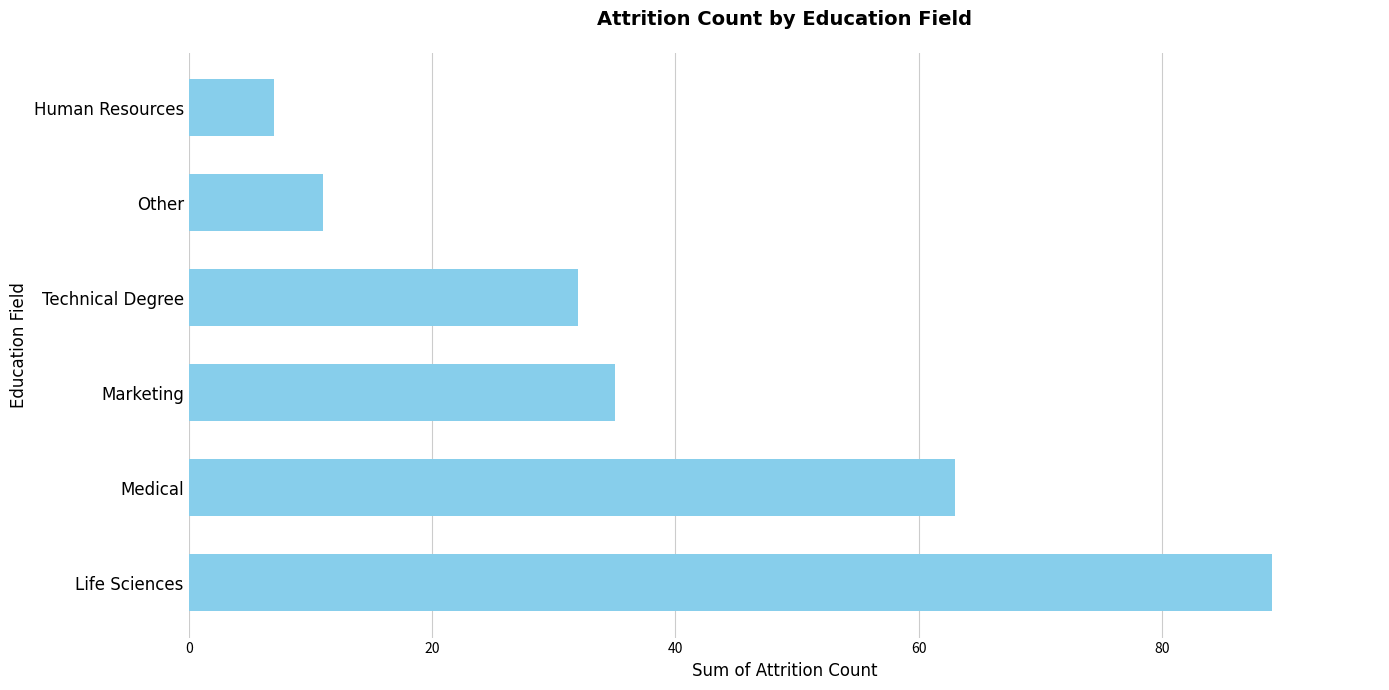

Reading bottom to top, transcribe all the data shown in this chart.

Life Sciences=89	Medical=63	Marketing=35	Technical Degree=32	Other=11	Human Resources=7